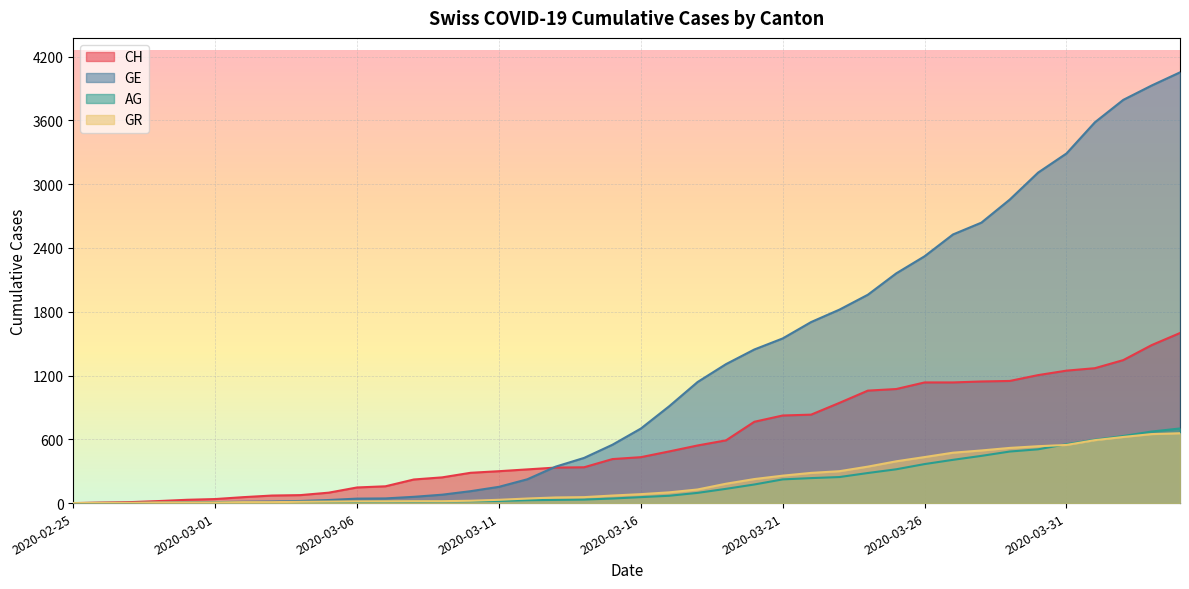

Between 2020-03-26 and 2020-04-03, which is larger?

2020-04-03